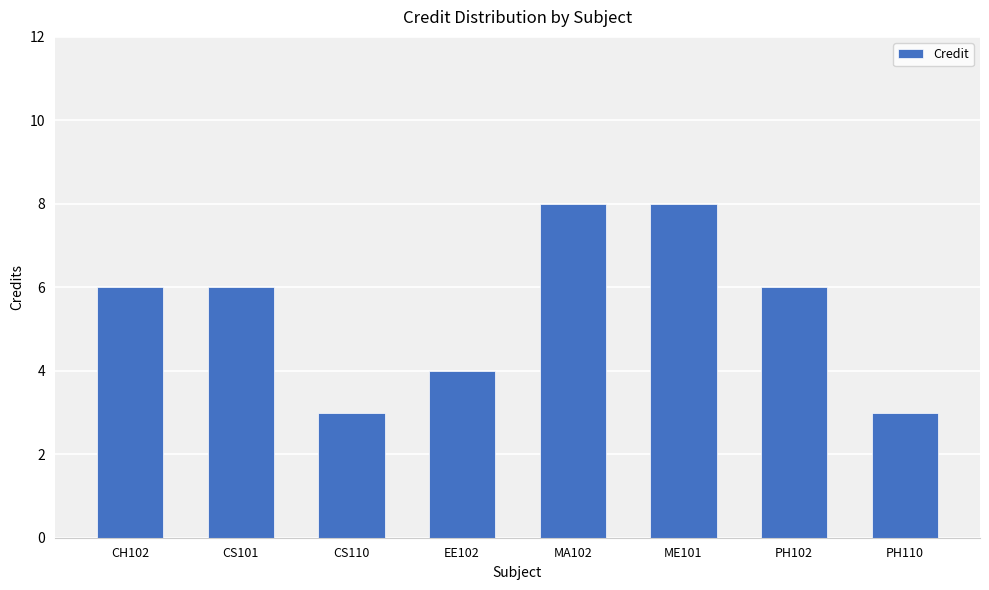

What is the value of the 2nd bar from the left?

6